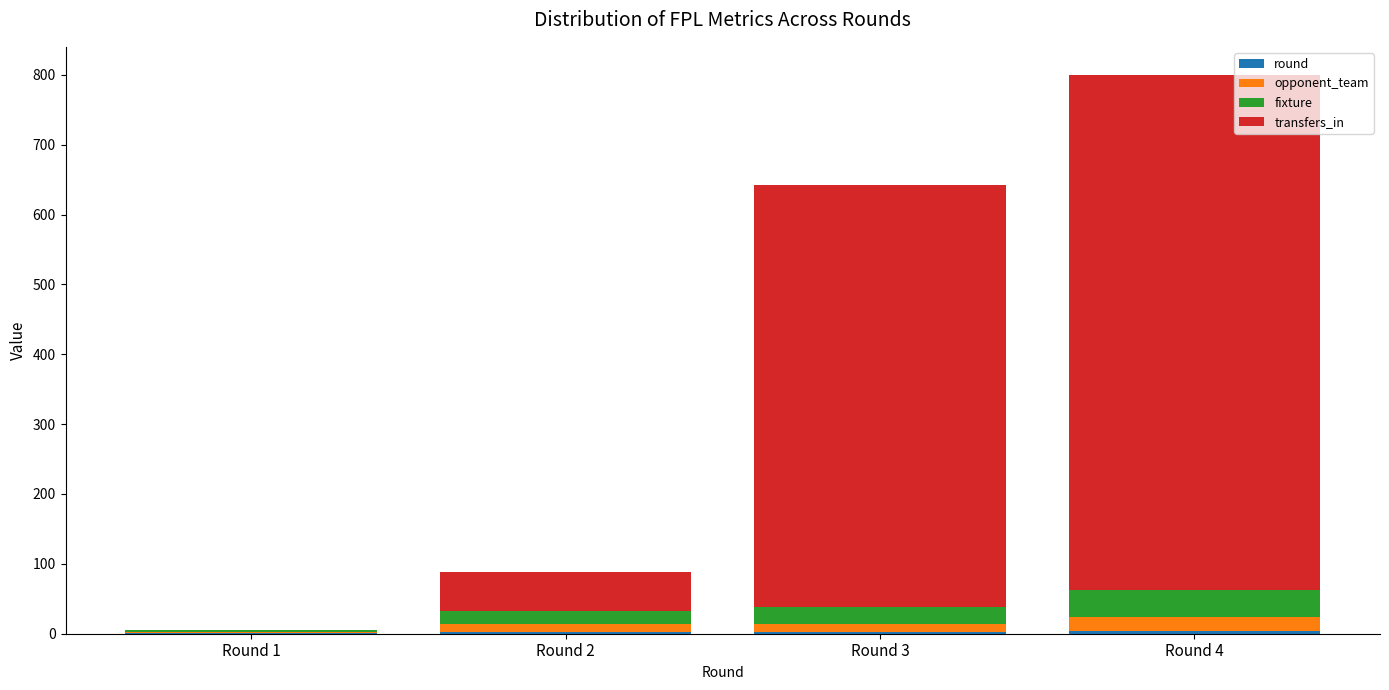

At which category is the sum across all series the highest?

Round 4